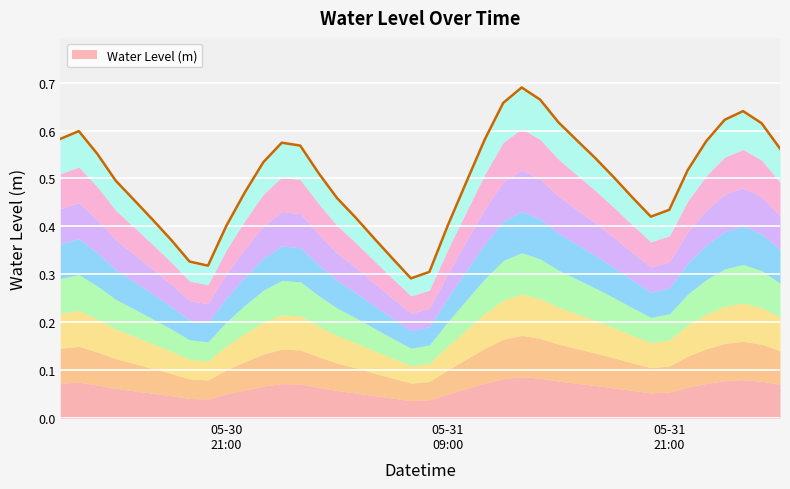

How many interior local valleys (lower than both neighbors) does the data have?

3